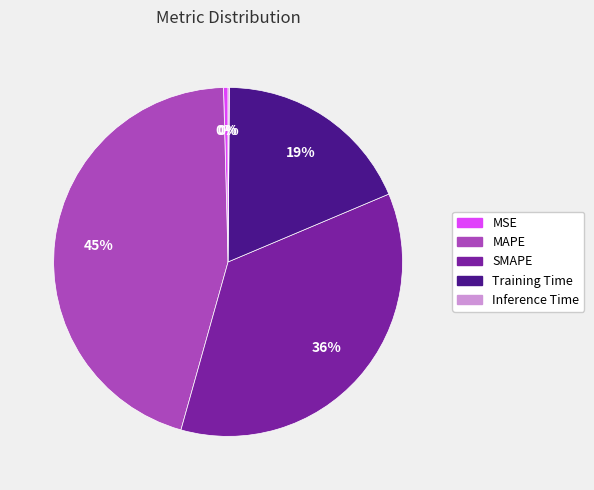

To the nearest percent, what is the combined percentage of MAPE and Training Time?

64%